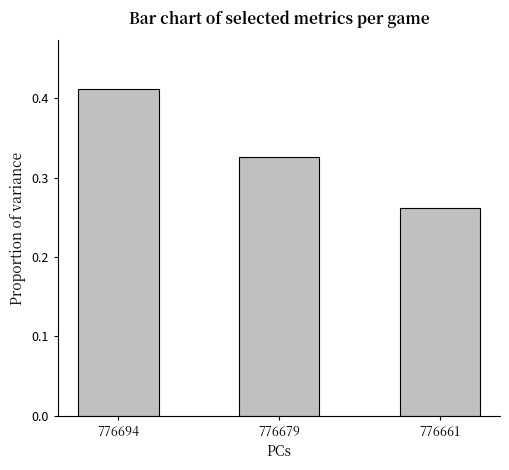

True or false: the data shows 0.1 at 776679.

False